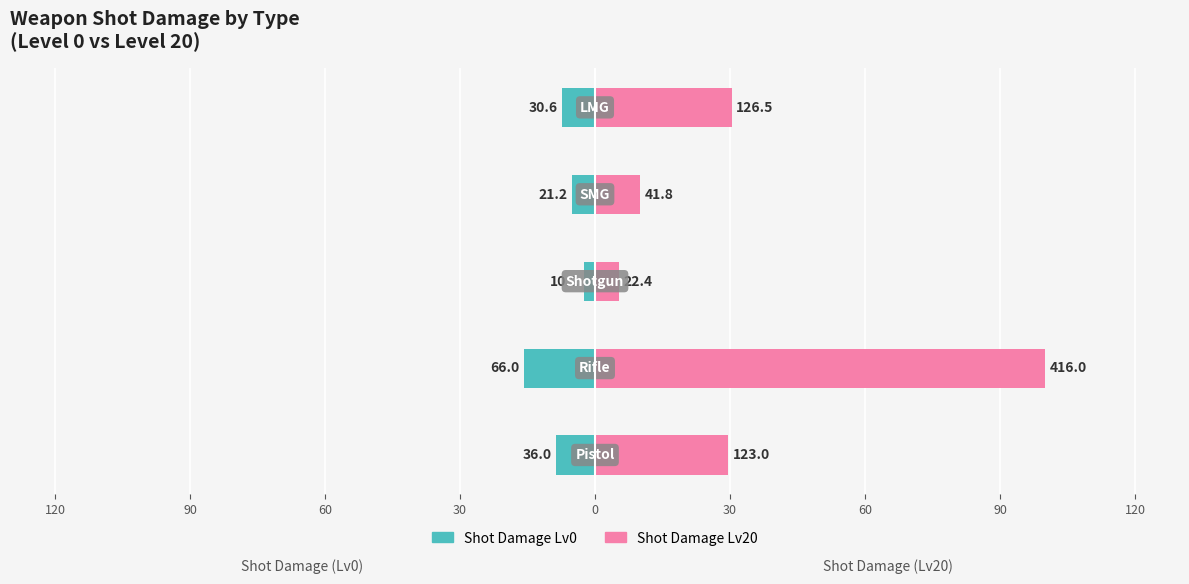

Rank the series by their average value, from highest to lowest.

Shot Damage Lv20, Shot Damage Lv0